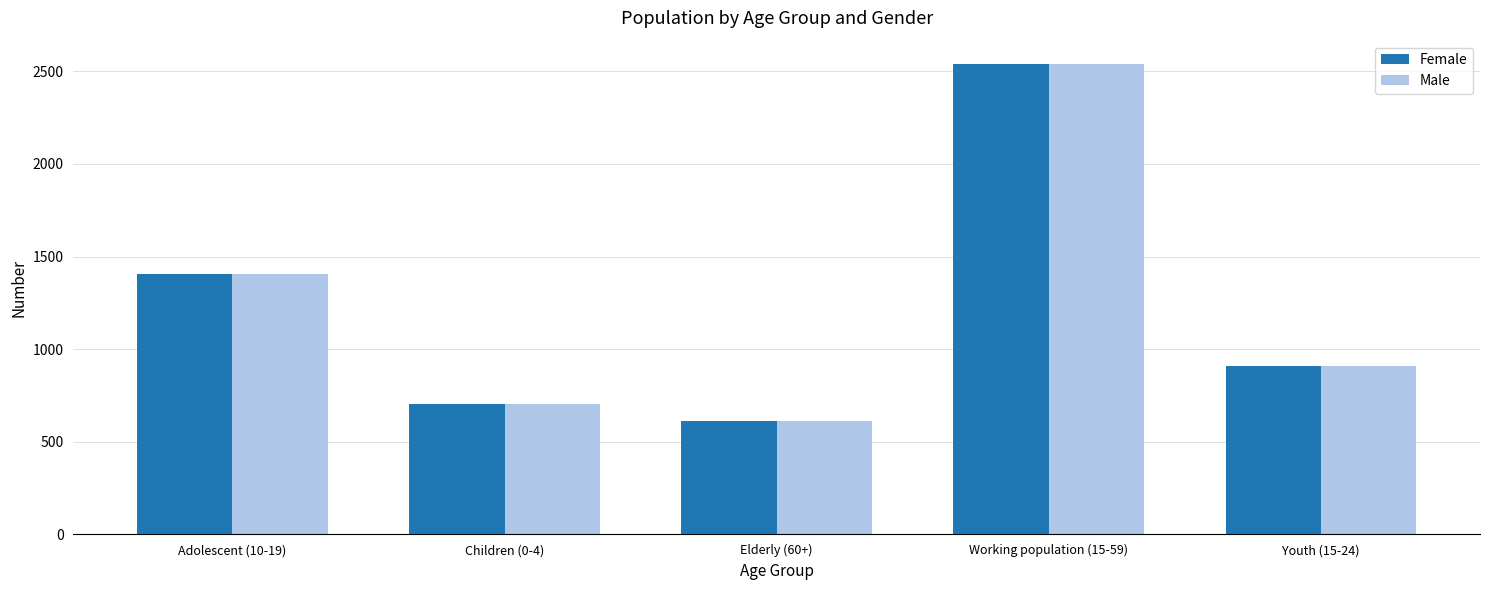

Where is Male nearest to the value 1574?

Adolescent (10-19)